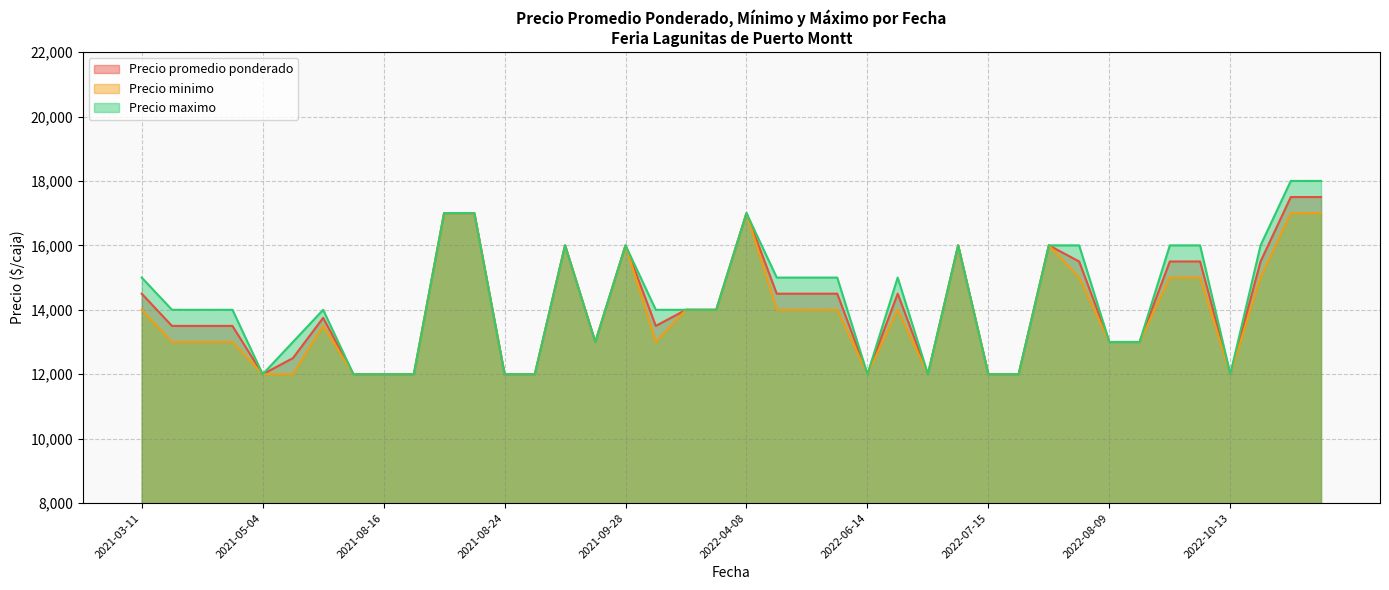

What is the total value across all series at 2022-04-08?

51000